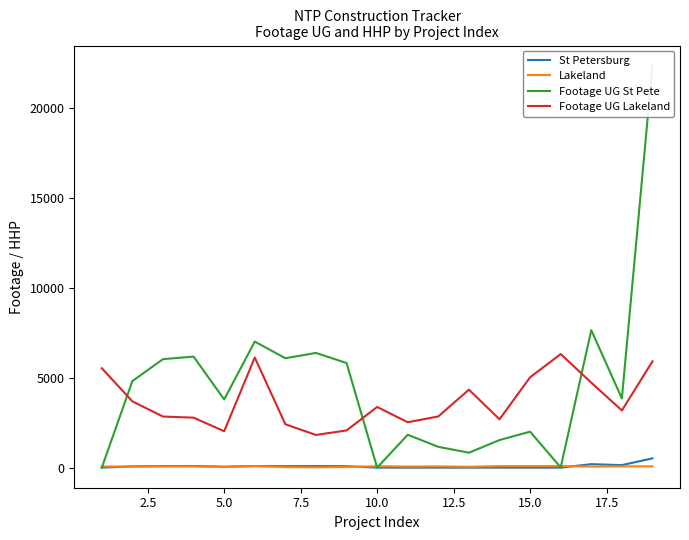

What is the difference between the second highest and second lowest values in the Lakeland series?

59